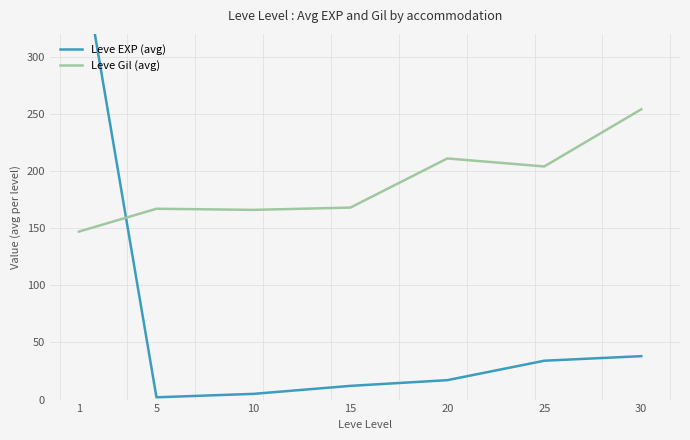

Reading right to left, what are all the values shown in this chart?

Leve EXP (avg): 38	34	17	12	5	2	402
Leve Gil (avg): 254	204	211	168	166	167	147